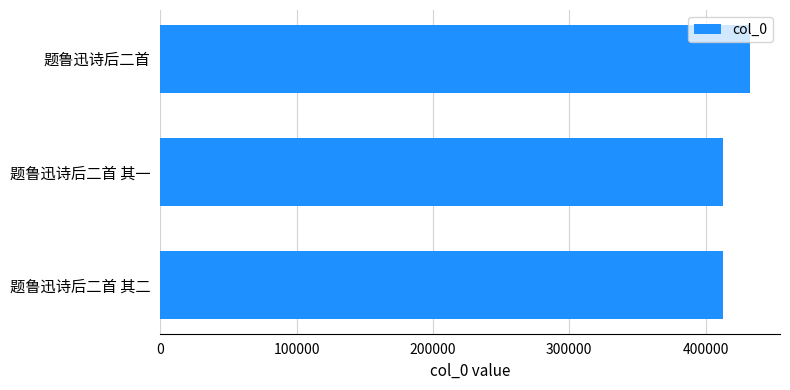

What is the sum of the values at 题鲁迅诗后二首 and 题鲁迅诗后二首 其二?

845740